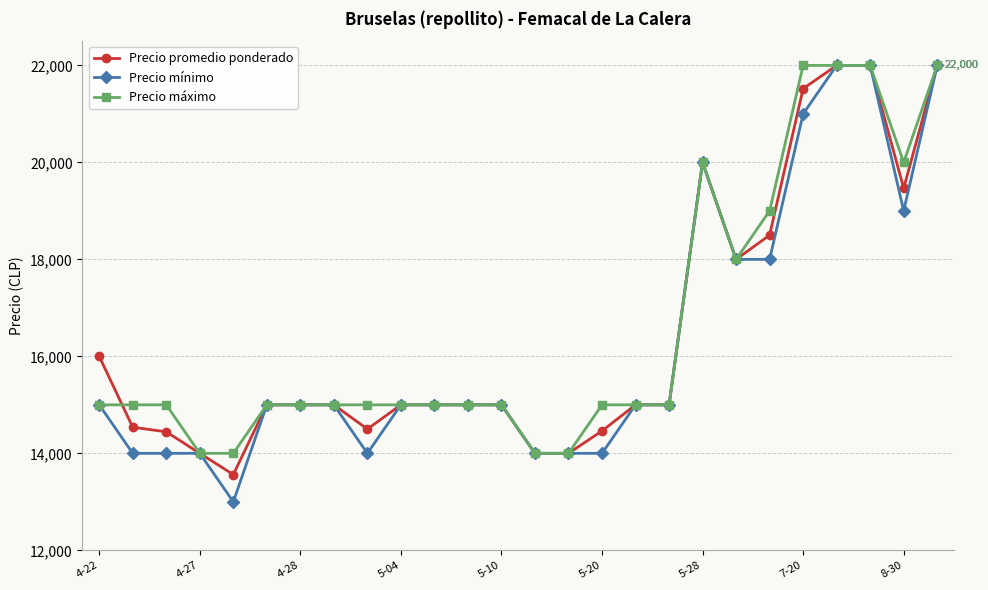

How many data points does each series have?

26